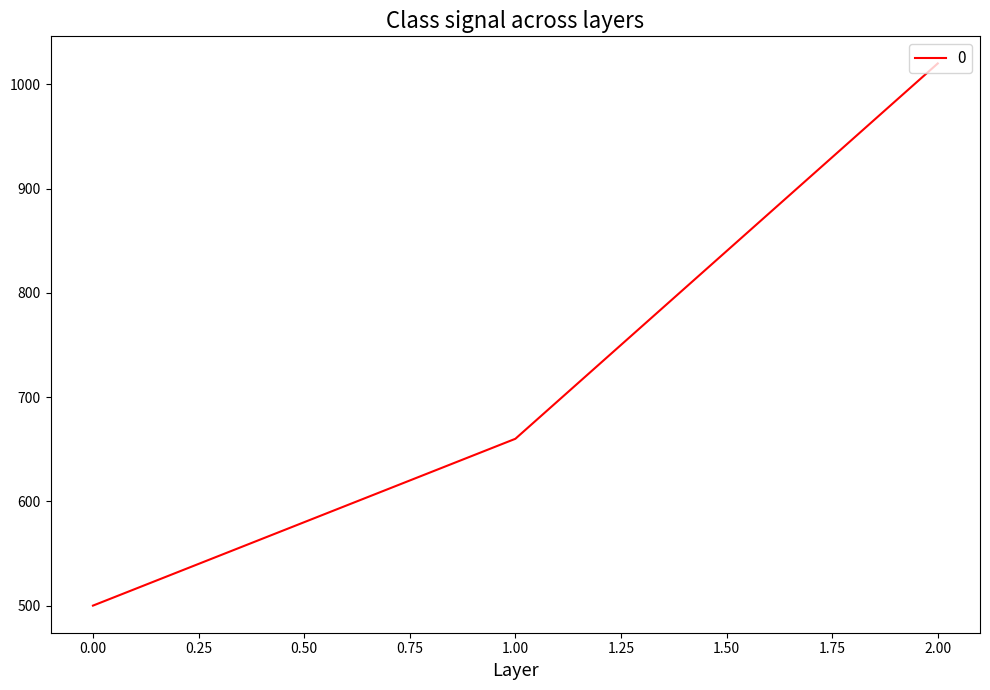

Which has a higher value, 0.00 or 2.00?

2.00